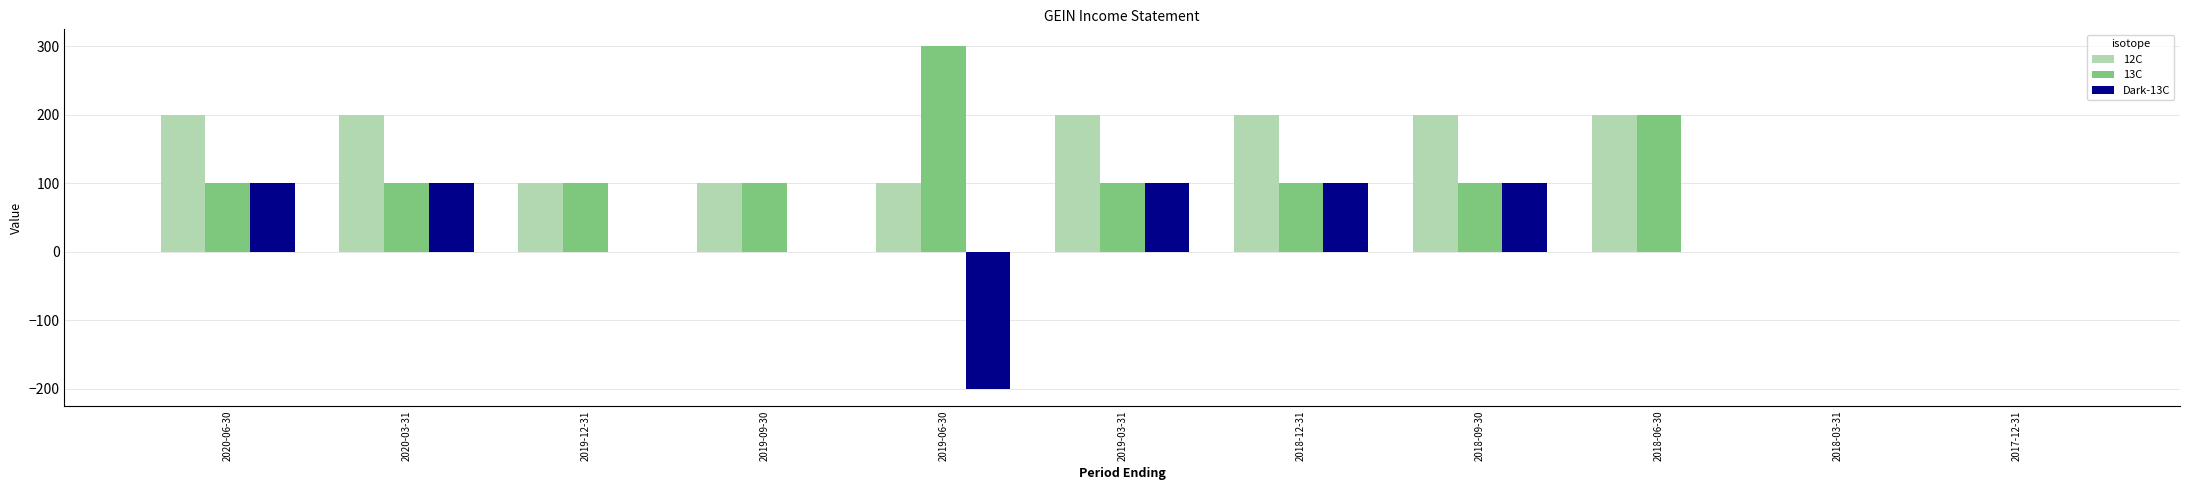

What is the sum of all 13C values?

1200